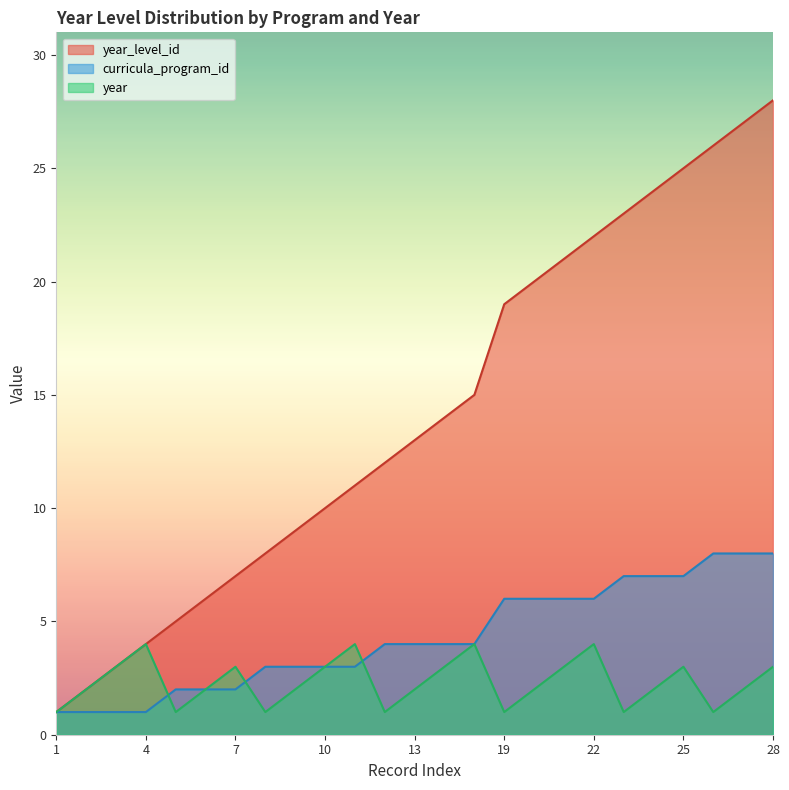

What are all the series names shown in the legend?

year_level_id, curricula_program_id, year